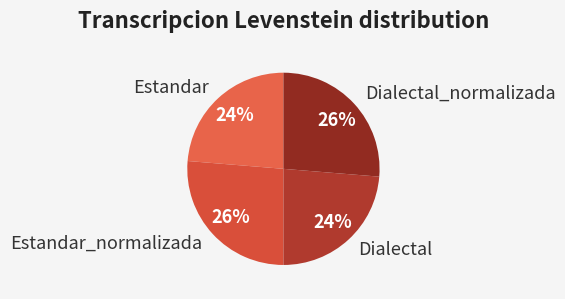

How many slices are in this pie chart?

4